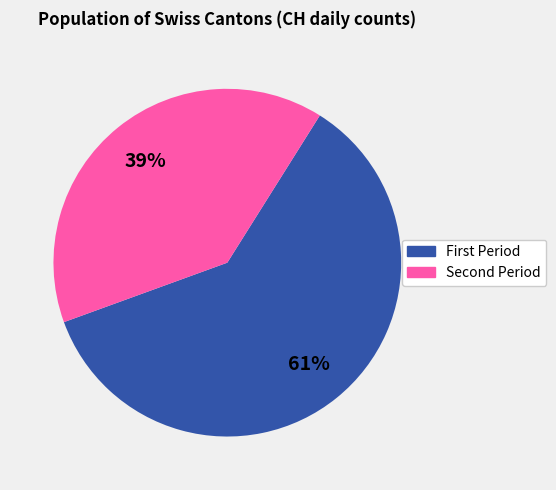

To the nearest percent, what is the average slice percentage?

50%